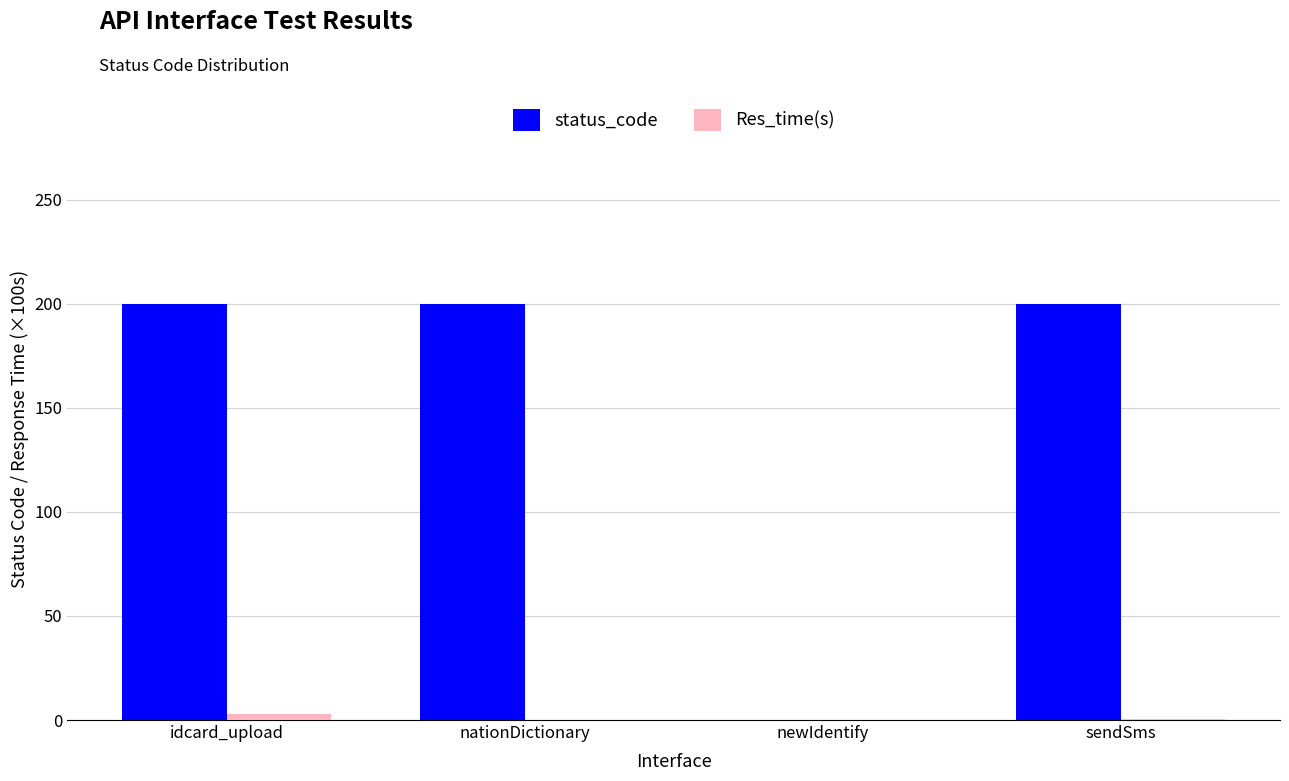

How many distinct data groups are displayed?

2